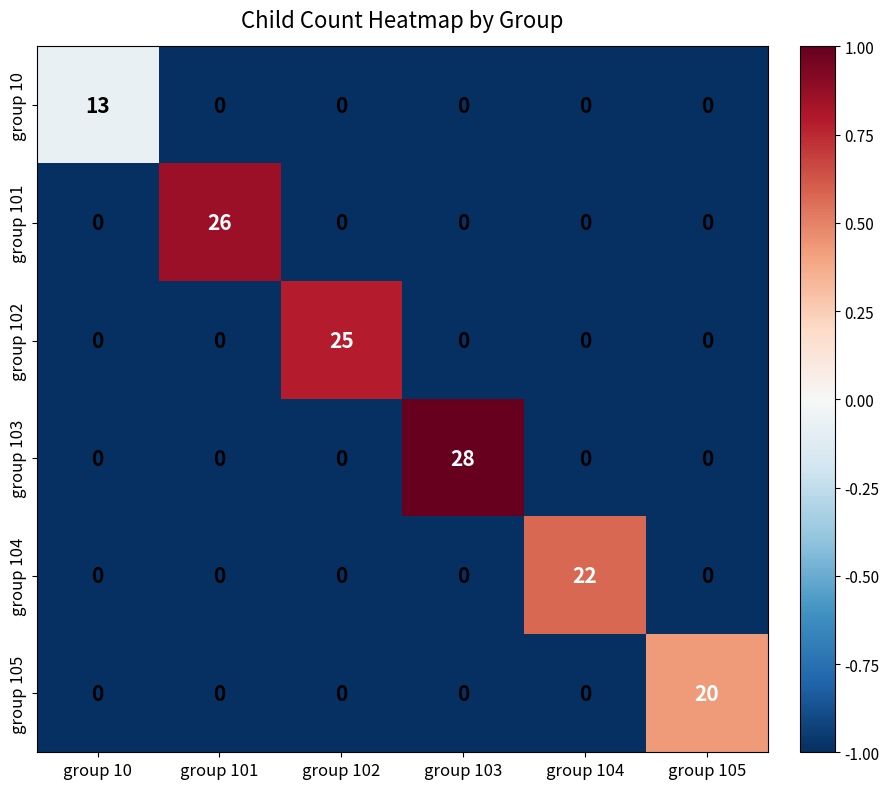

The value of group 10 at group 105 is 6. True or false?

False